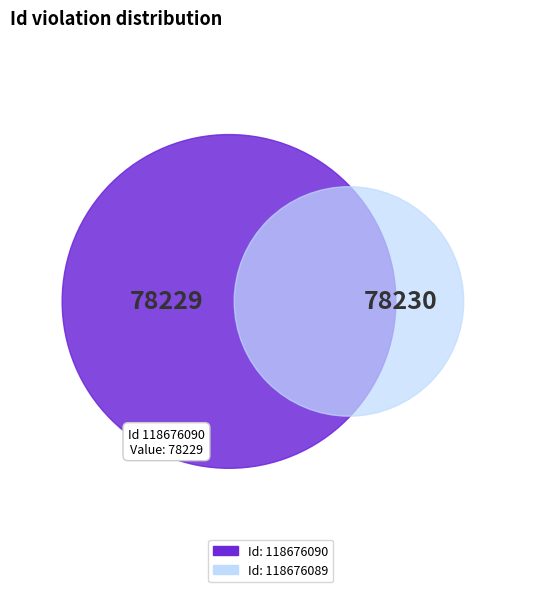

Does 118676090 represent more than half of the total?

No